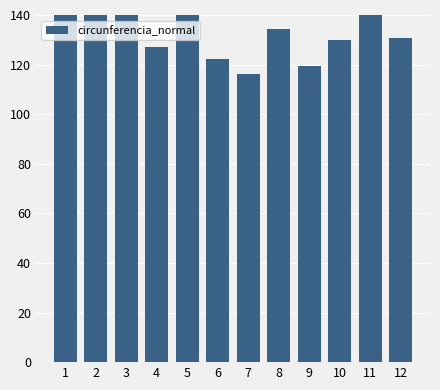

What value does the data have at 8?

134.4